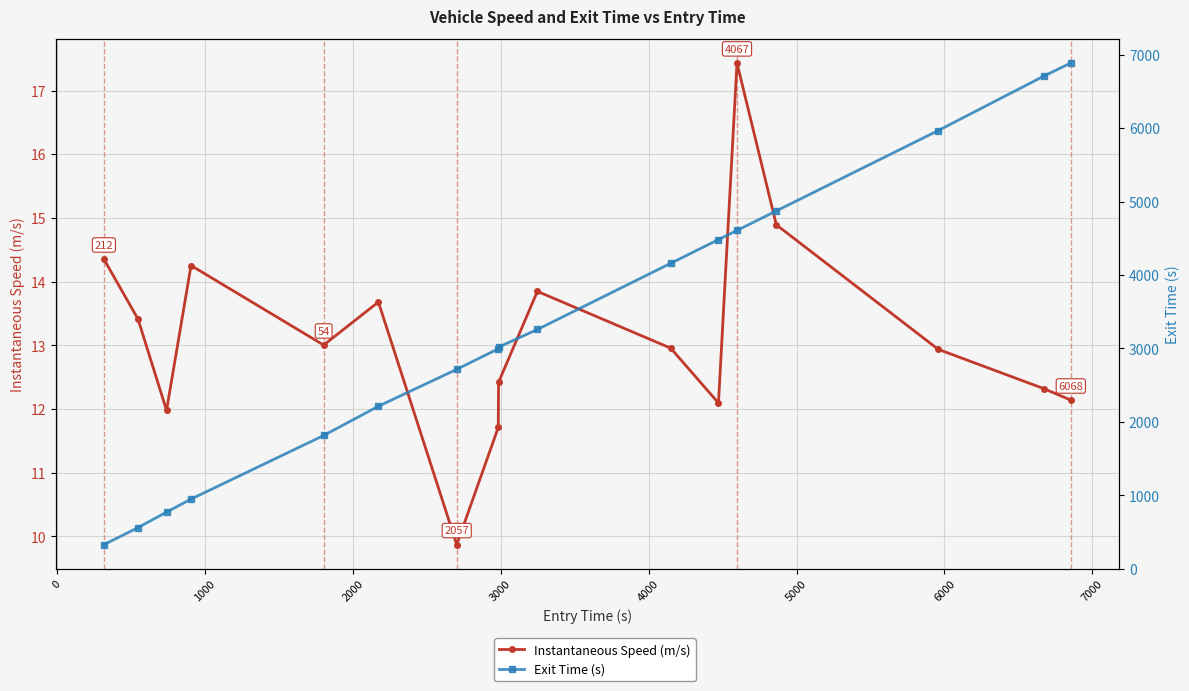

True or false: instspeed and exit cross at least once.

False